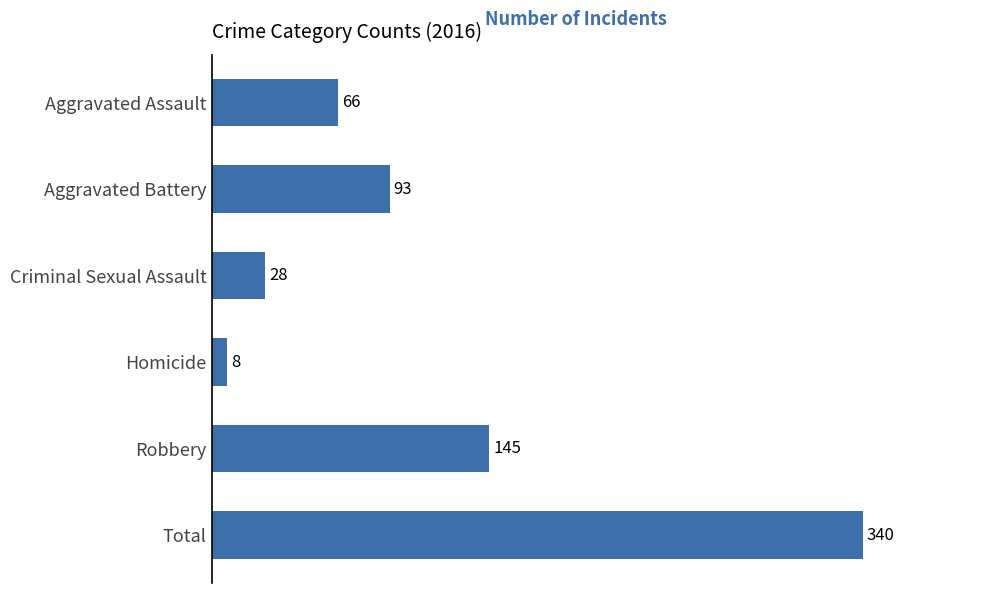

What is the difference between the maximum and minimum values?

332